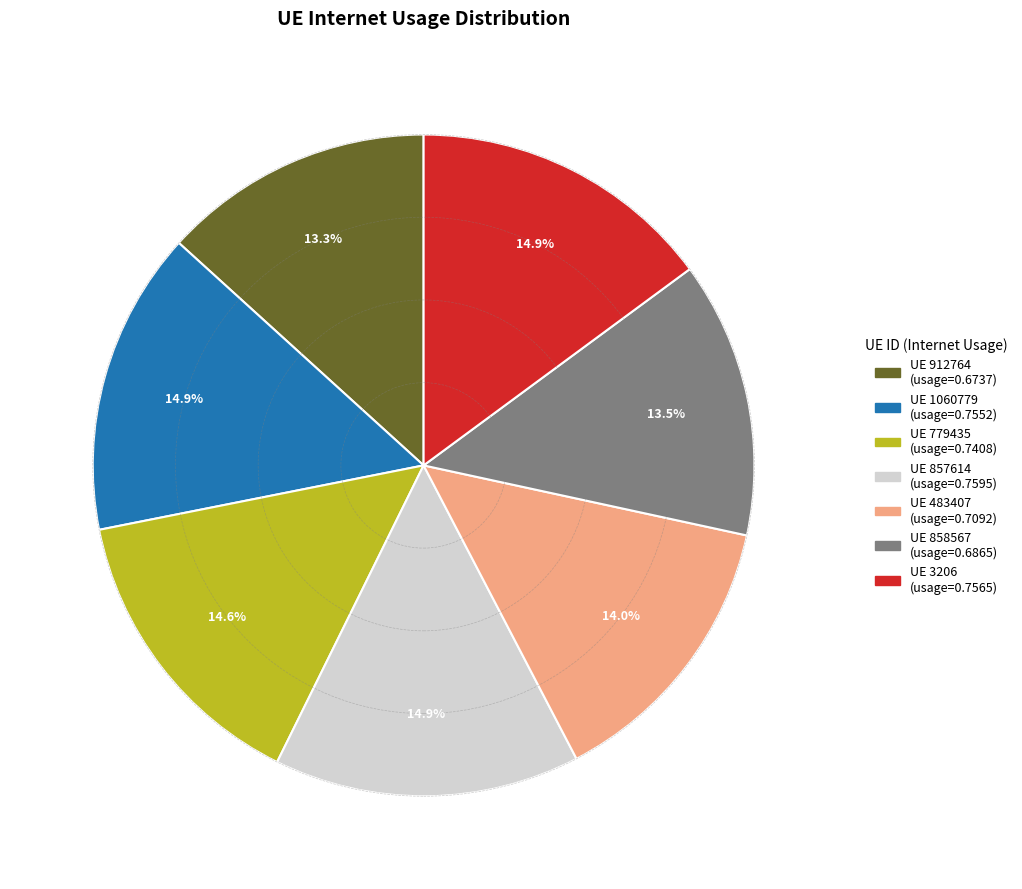

Is there any slice that represents more than half of the pie?

No